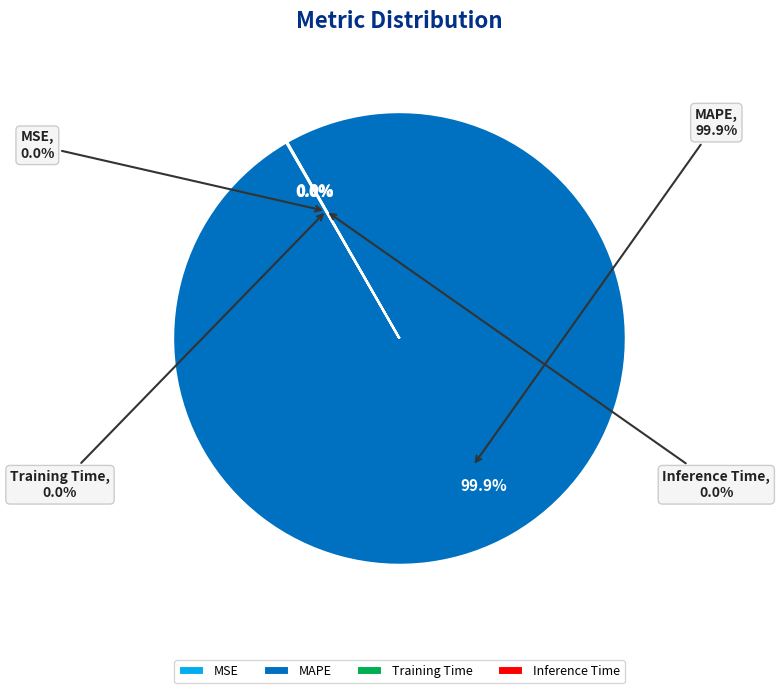

True or false: MAPE accounts for 92% of the total.

False